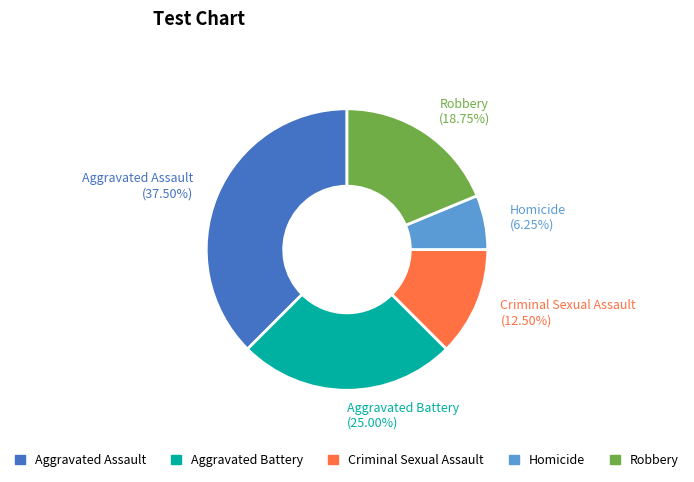

To the nearest percent, what percentage of the pie is Homicide?

6%